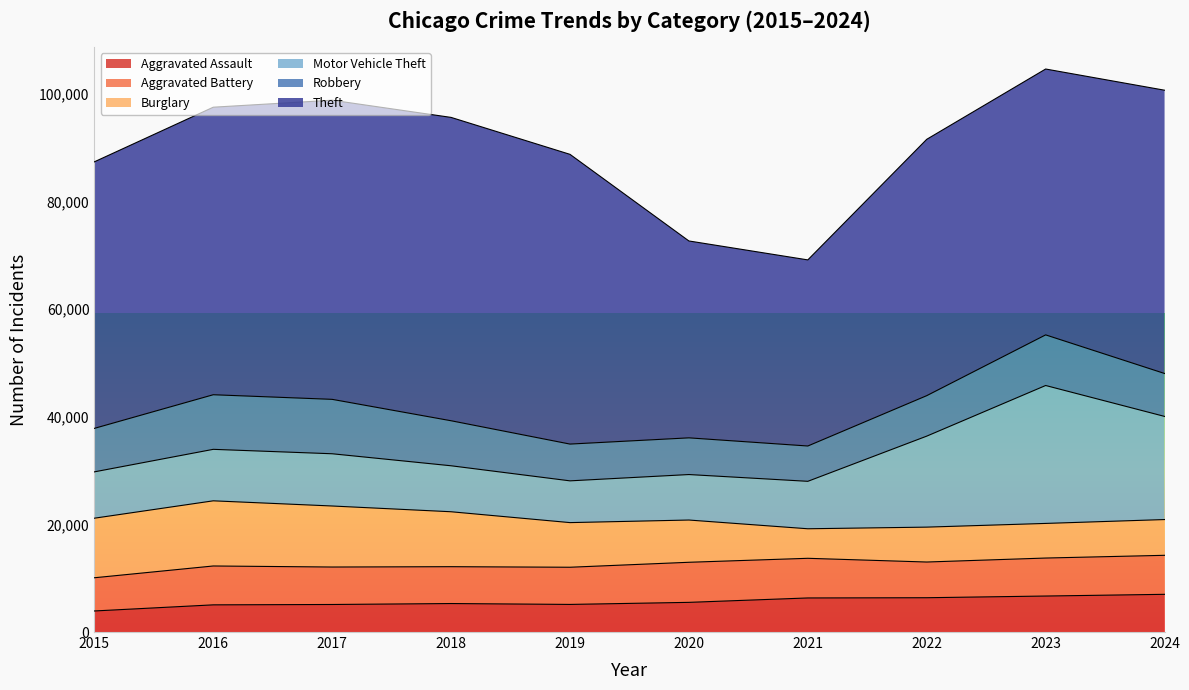

The value of Burglary at 2023 is 6435. True or false?

True